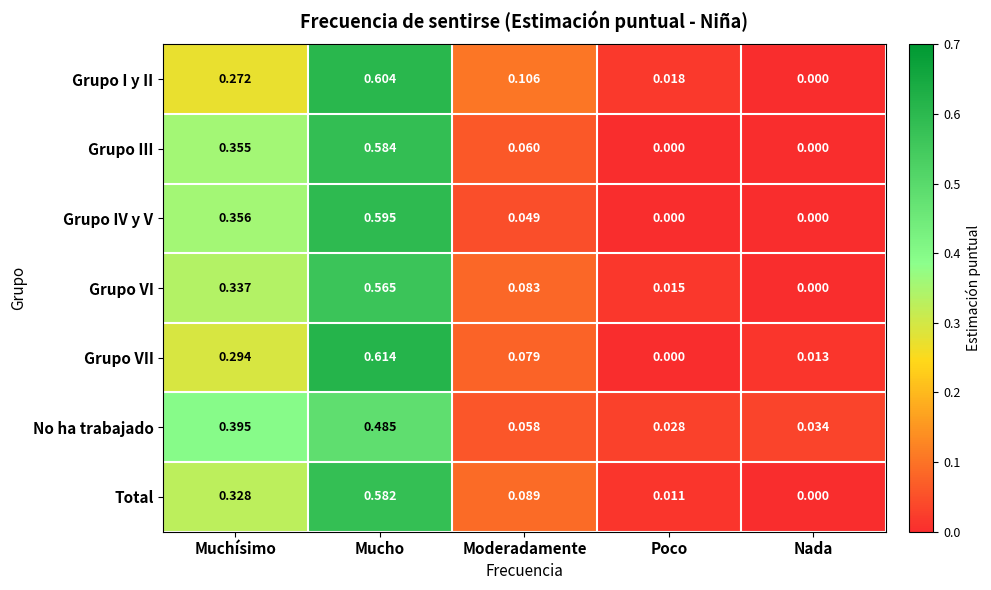

At which category is the sum across all series the highest?

Mucho